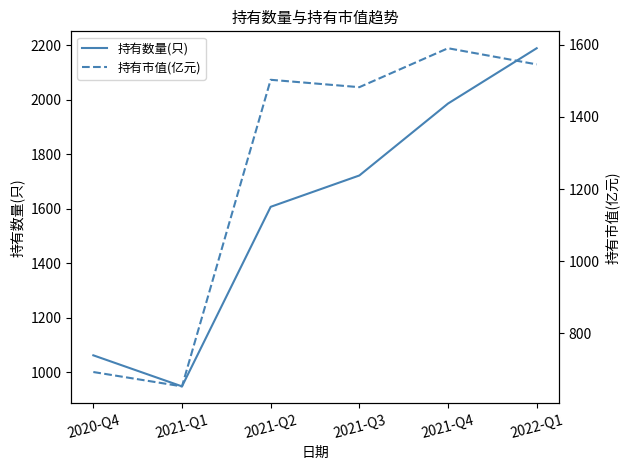

How many data points in 持有数量(只) are less than 1722?

3